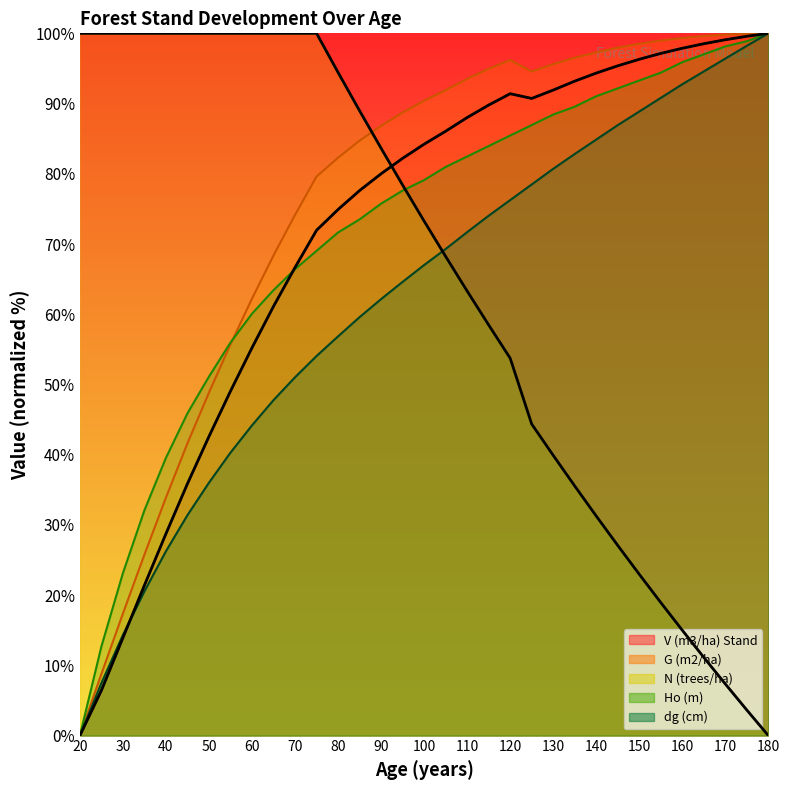

Read the G (m2/ha) value at 95.

88.7